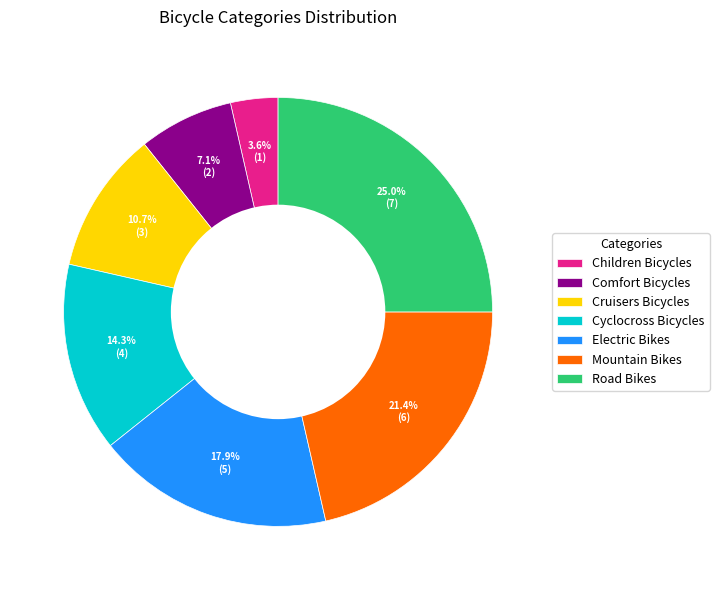

True or false: Electric Bikes accounts for 5% of the total.

False